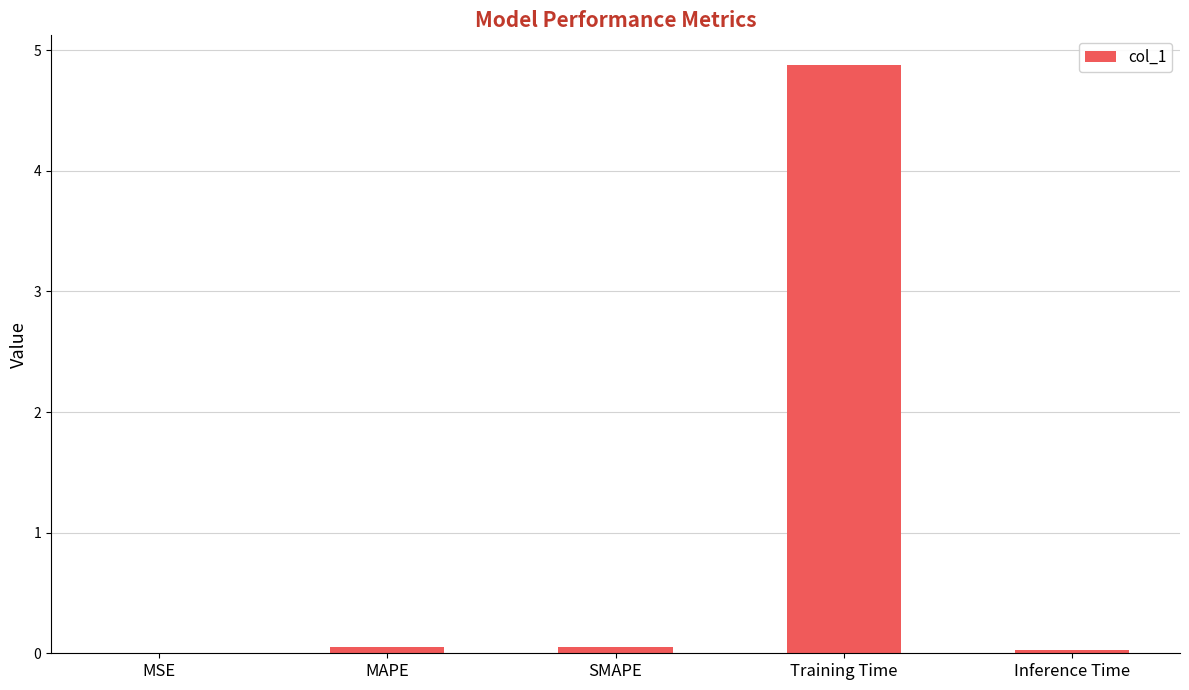

True or false: the data shows 0.0 at MSE.

True